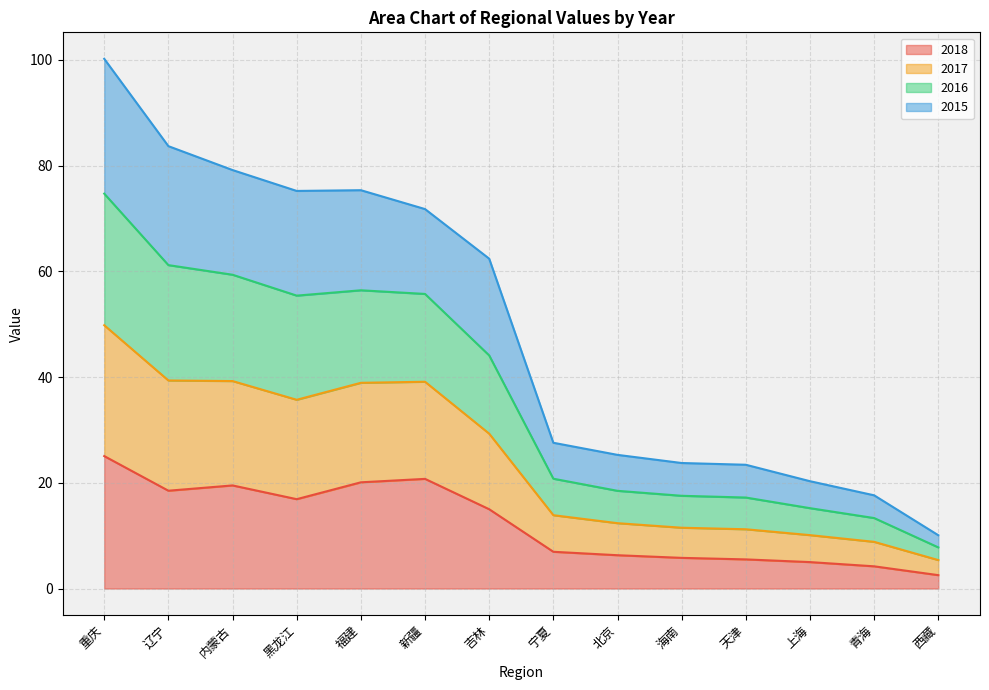

The value of 2018 at 内蒙古 is 11.0. True or false?

False